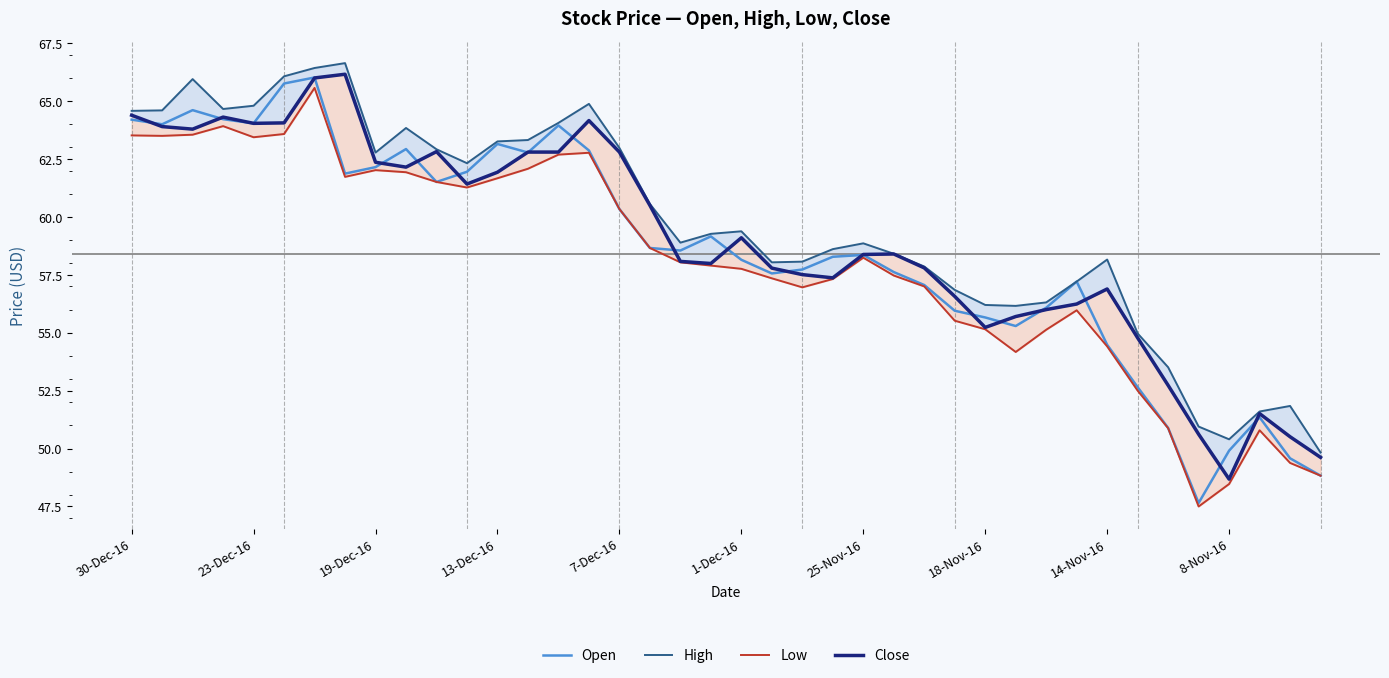

The Open series shows 38.5 at 30-Dec-16. True or false?

False